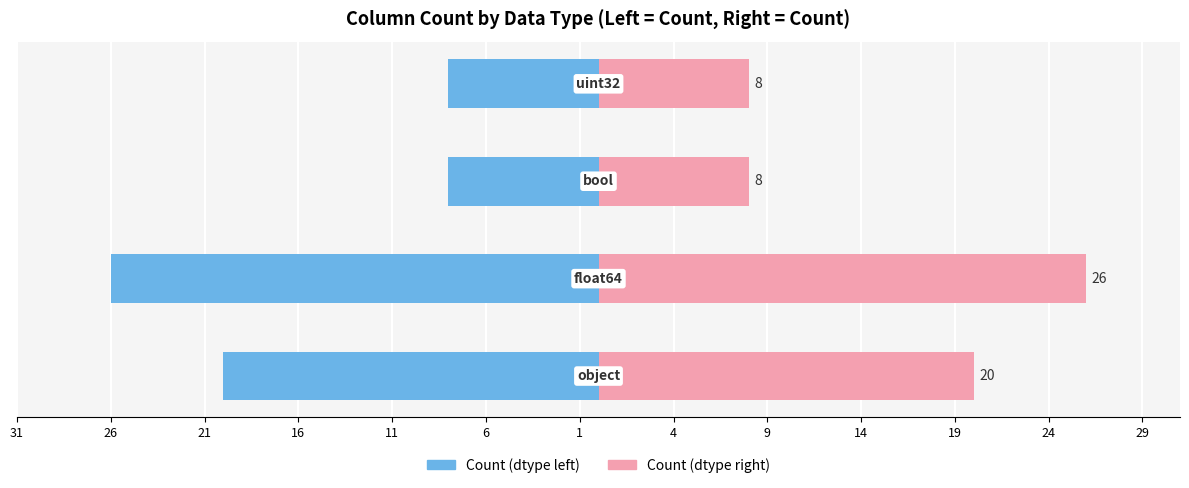

Count the number of data series in this chart.

2